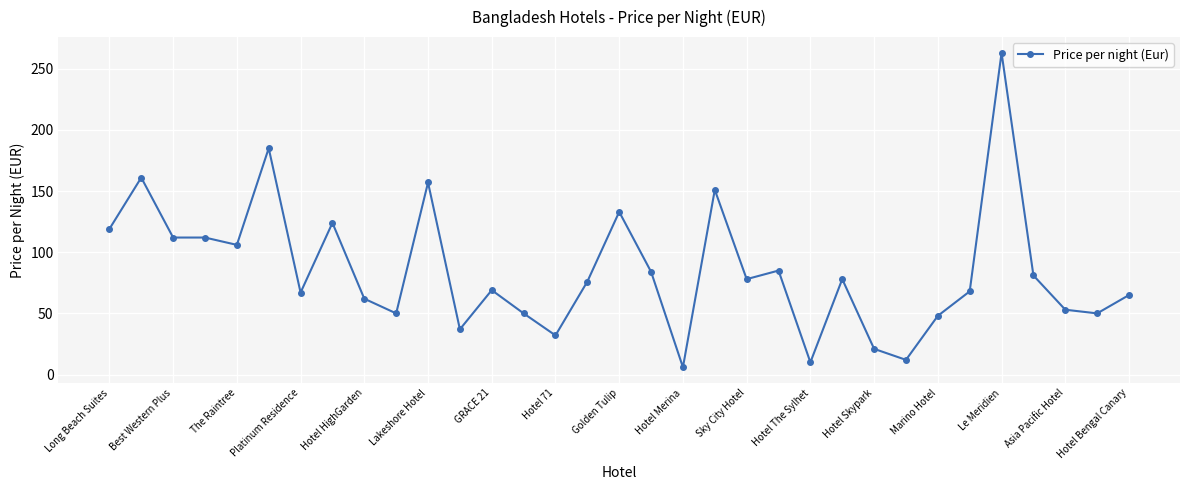

True or false: there are more than 1 points higher than both neighbors.

True